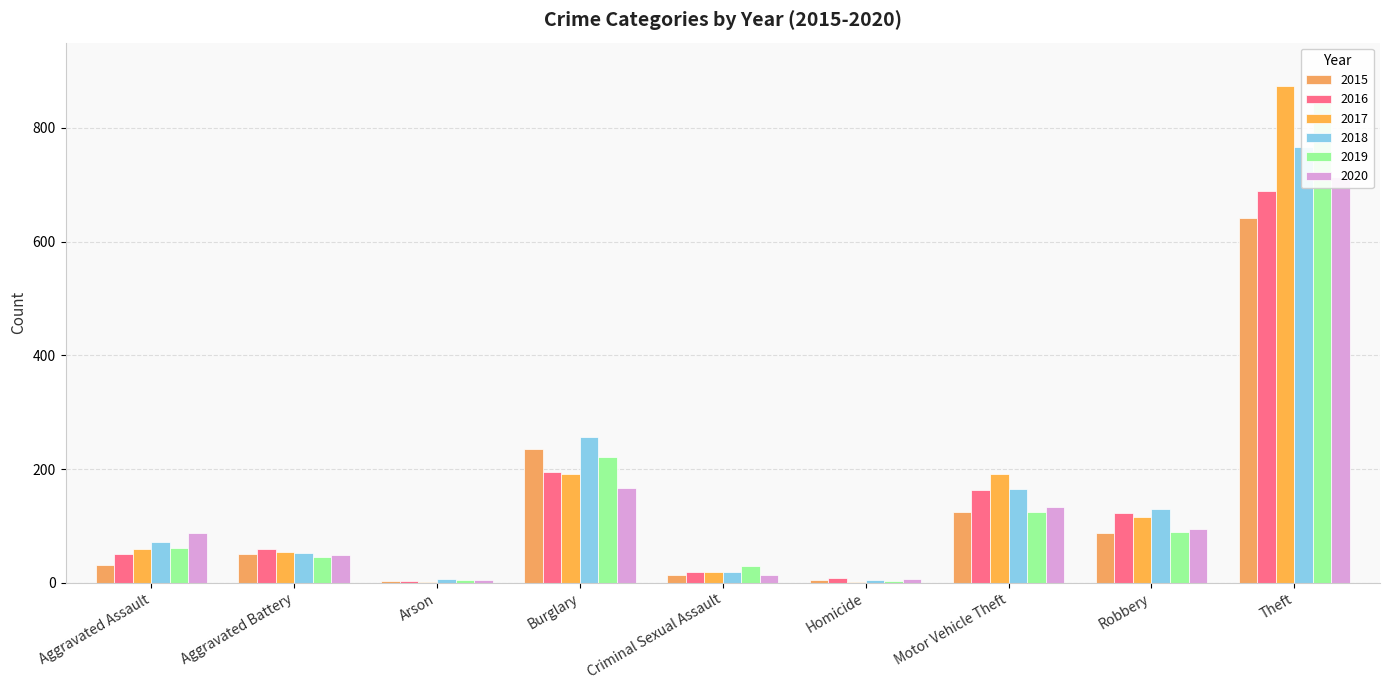

Is the value of 2020 at Robbery greater than the value of 2015 at Aggravated Battery?

Yes